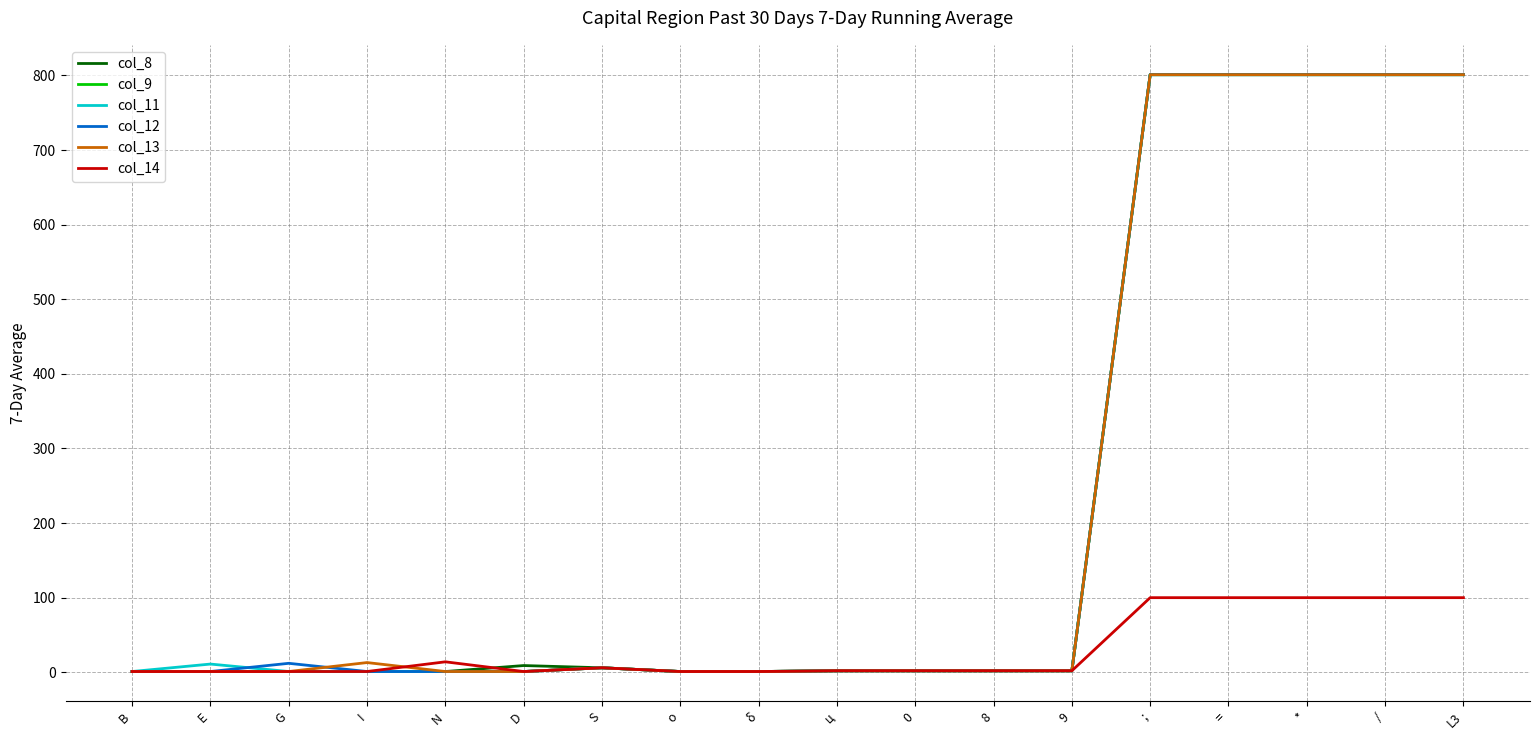

At which label is col_14 closest to 50?

N